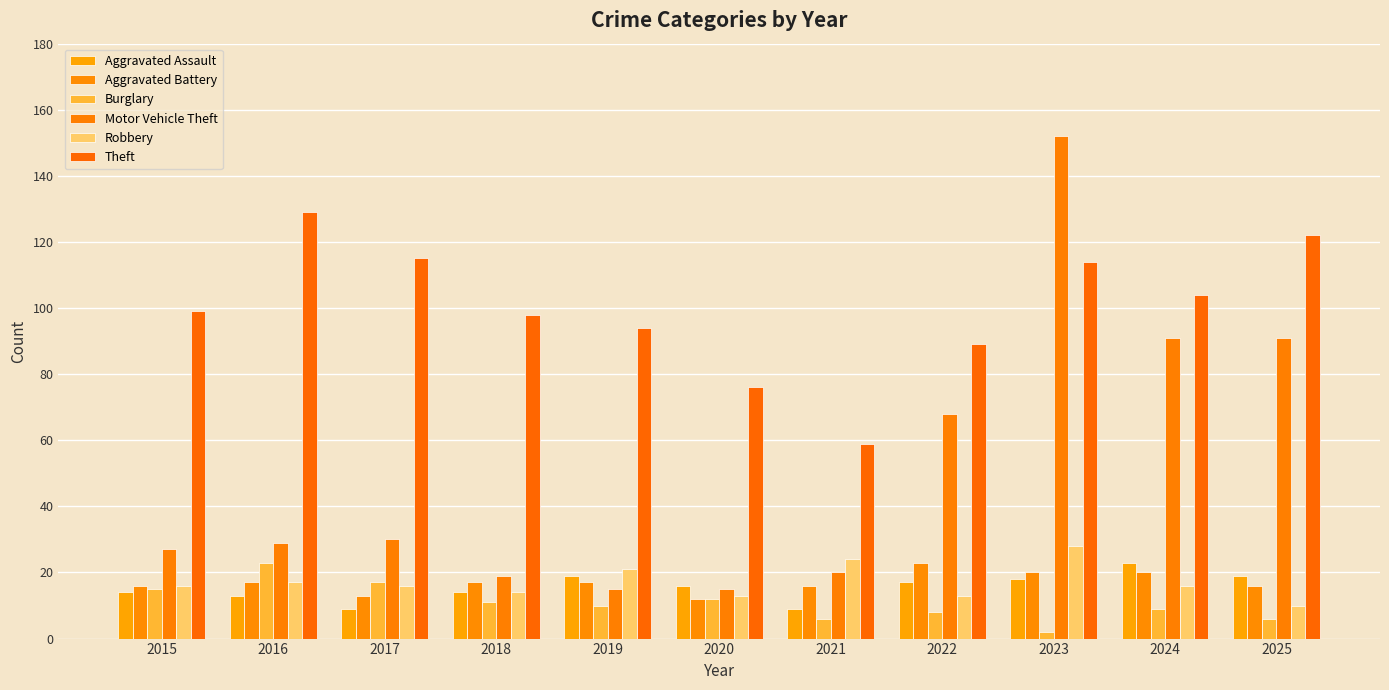

Is the value of Aggravated Battery at 2015 greater than the value of Robbery at 2019?

No